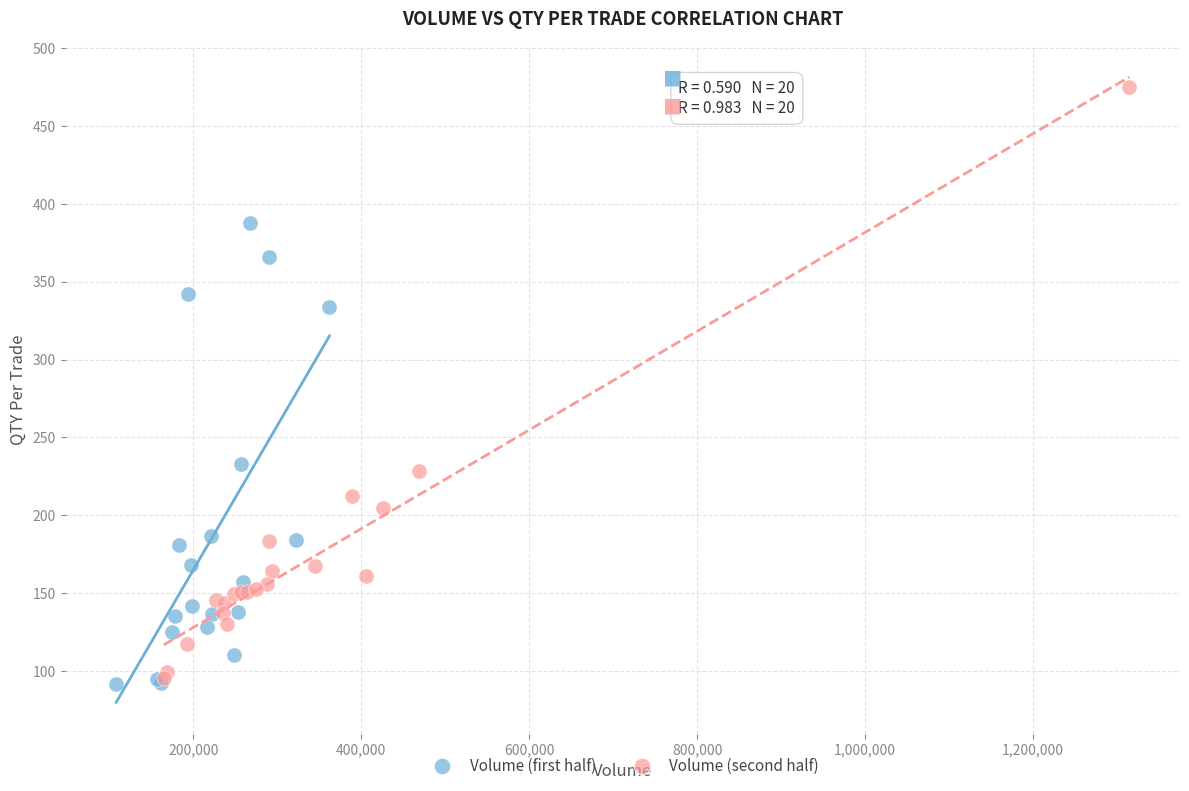

Which series has the largest Y range (max minus min)?

Volume (second half)